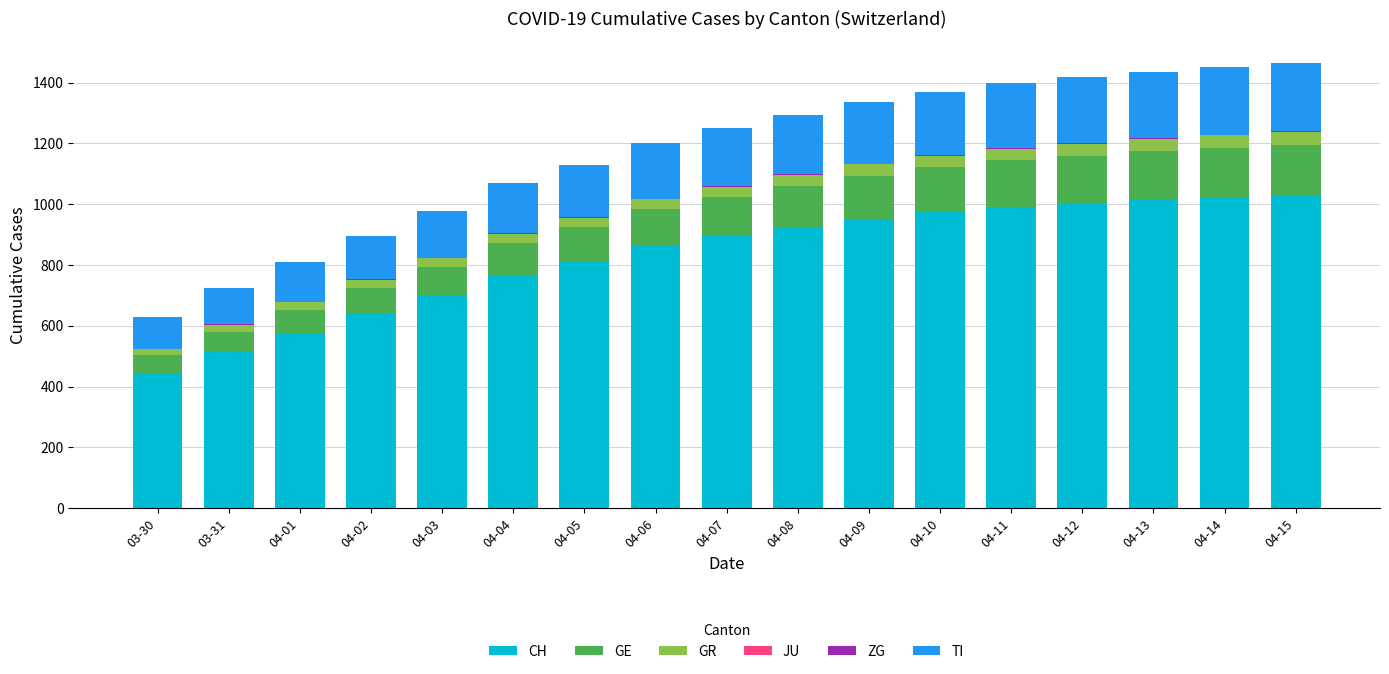

Does the chart contain stacked bars?

Yes